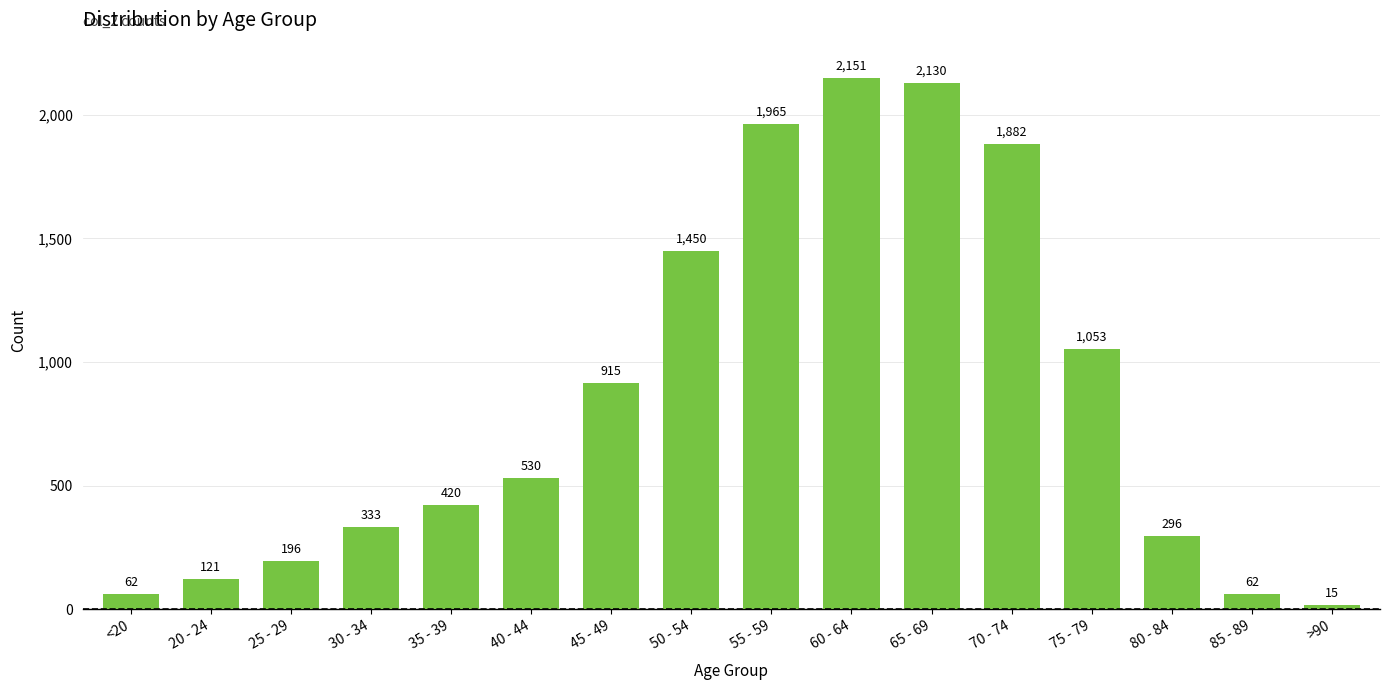

What is the difference between the second highest and minimum values?

2115